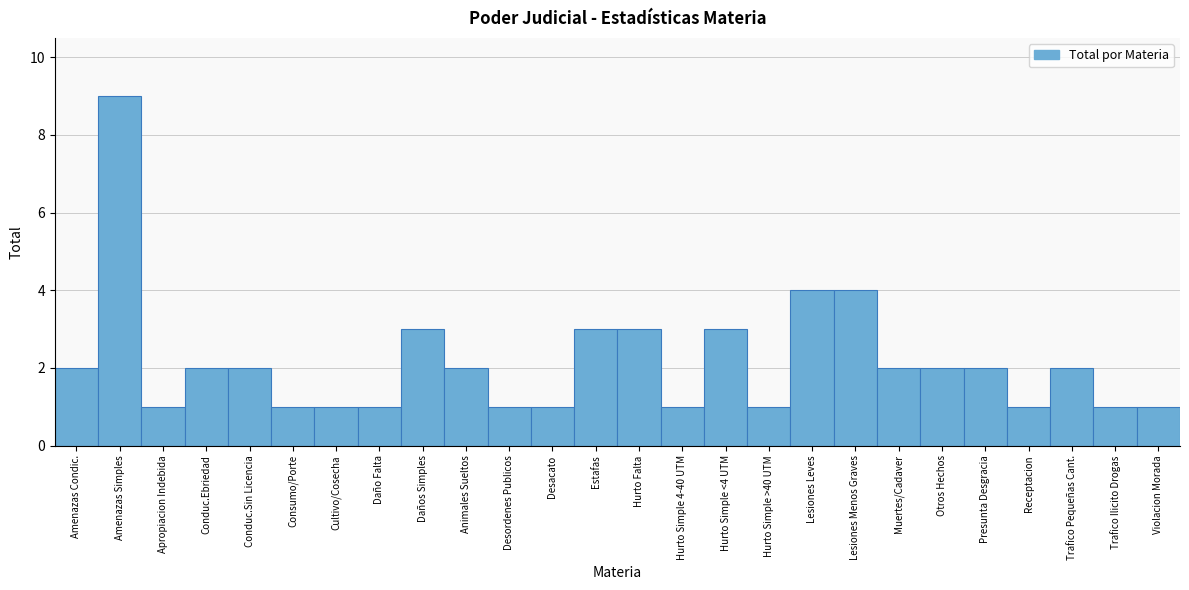

Reading right to left, list all the values displayed in this chart.

Violacion Morada=1	Trafico Ilicito Drogas=1	Trafico Pequeñas Cant.=2	Receptacion=1	Presunta Desgracia=2	Otros Hechos=2	Muertes/Cadaver=2	Lesiones Menos Graves=4	Lesiones Leves=4	Hurto Simple >40 UTM=1	Hurto Simple <4 UTM=3	Hurto Simple 4-40 UTM=1	Hurto Falta=3	Estafas=3	Desacato=1	Desordenes Publicos=1	Animales Sueltos=2	Daños Simples=3	Daño Falta=1	Cultivo/Cosecha=1	Consumo/Porte=1	Conduc.Sin Licencia=2	Conduc.Ebriedad=2	Apropiacion Indebida=1	Amenazas Simples=9	Amenazas Condic.=2